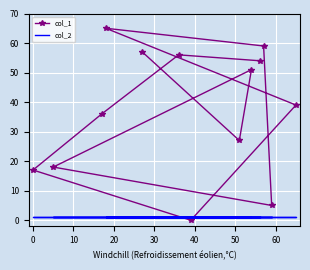

How many times do col_2 and col_1 cross each other?

2